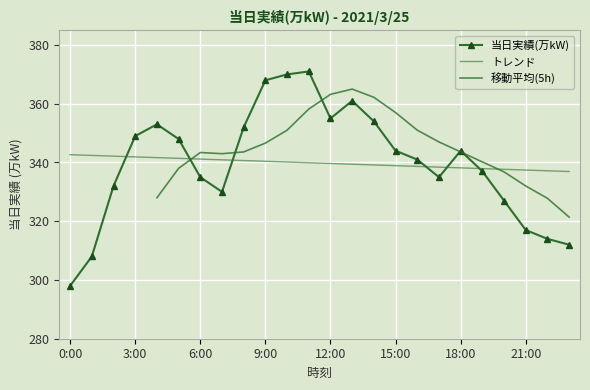

What is the value of the 19th point from the left?

344